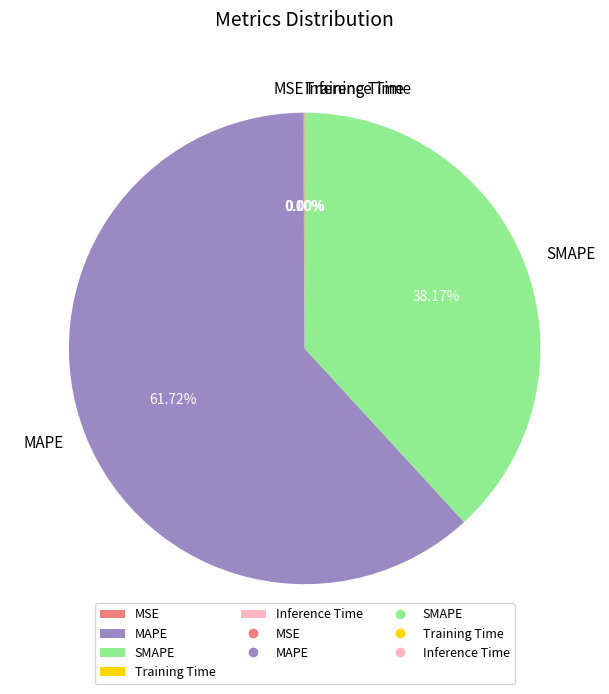

To the nearest percent, what is the average slice percentage?

20%